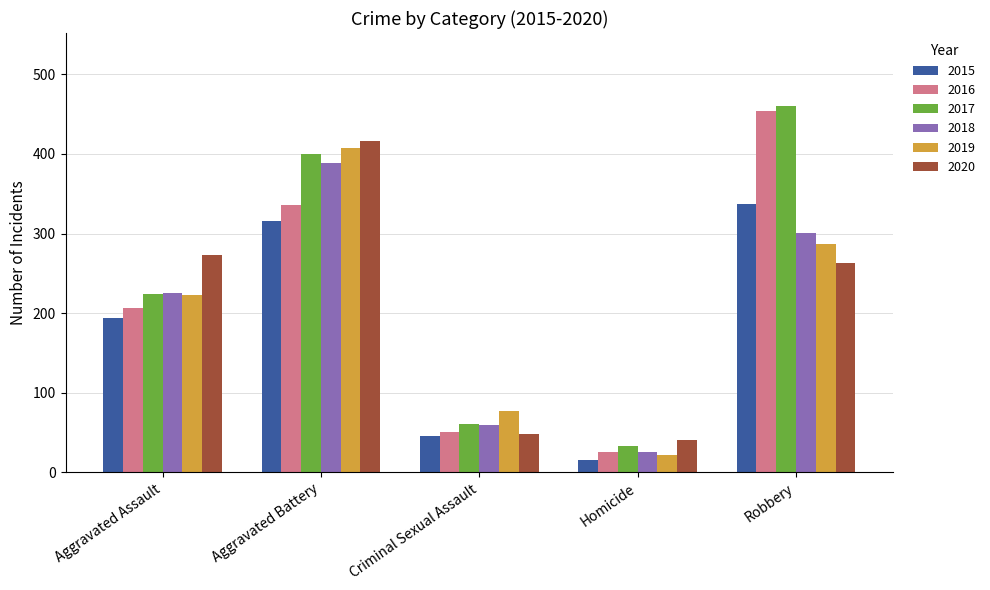

Reading left to right, what are all the values shown in this chart?

2015: 194	316	46	15	337
2016: 206	336	50	26	454
2017: 224	400	61	33	460
2018: 225	389	60	25	301
2019: 223	407	77	22	287
2020: 273	416	48	41	263